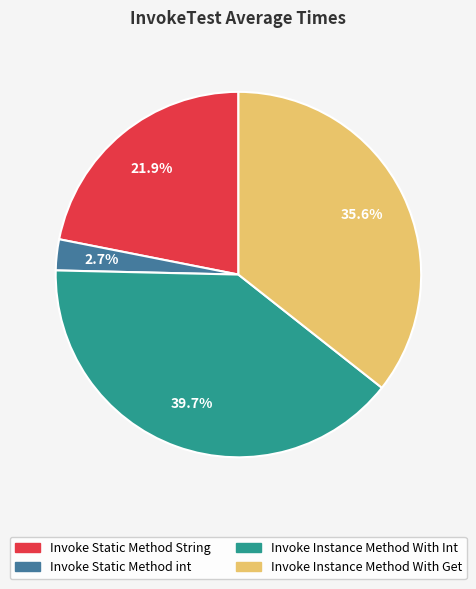

What percentage is NOT represented by Invoke Static Method int?

97.3%